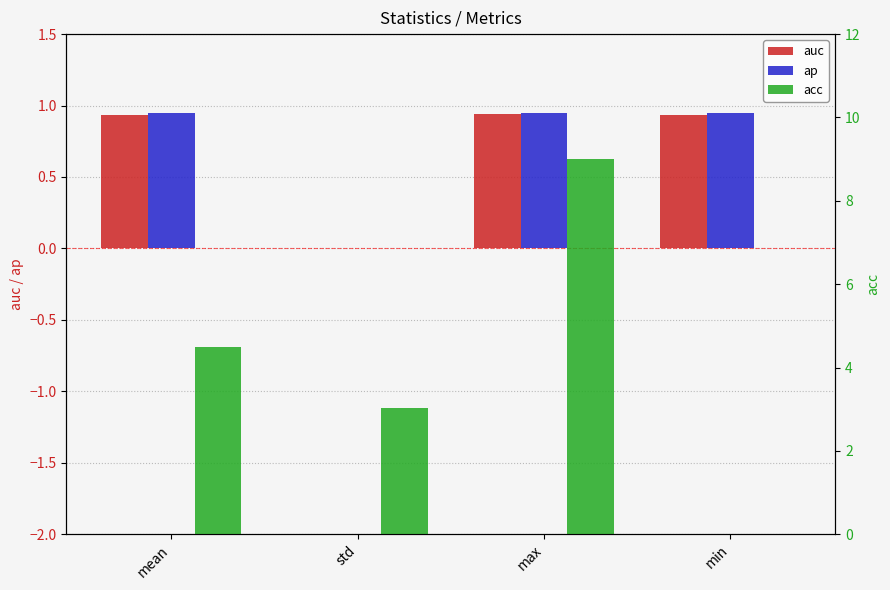

At which label is acc closest to 4?

mean